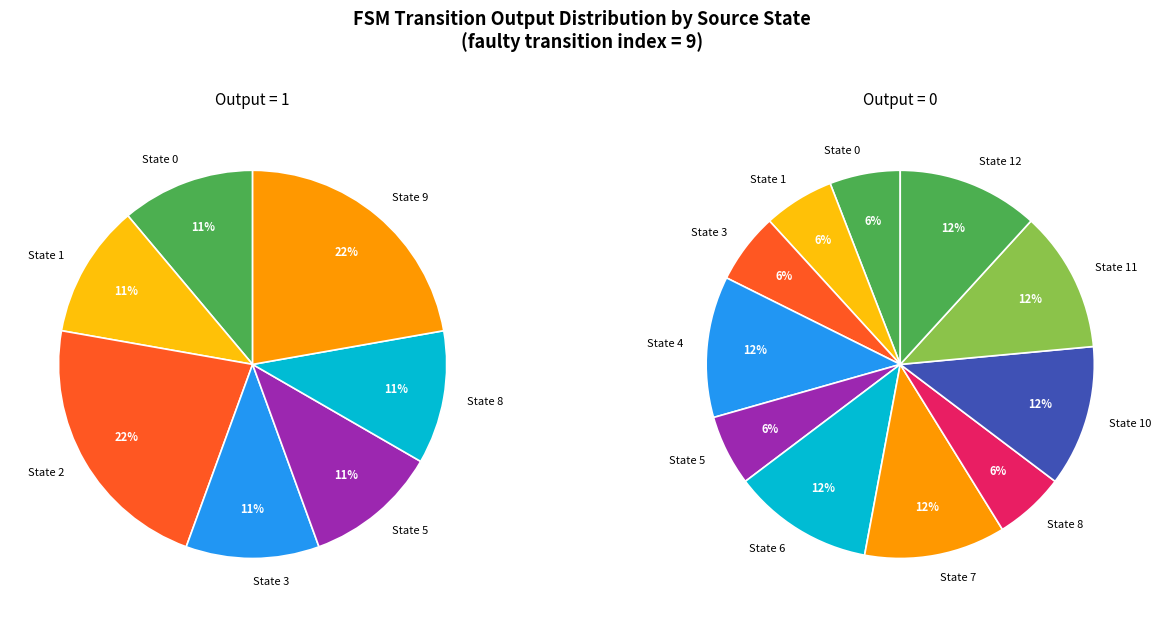

Which slice is the largest?

State 2